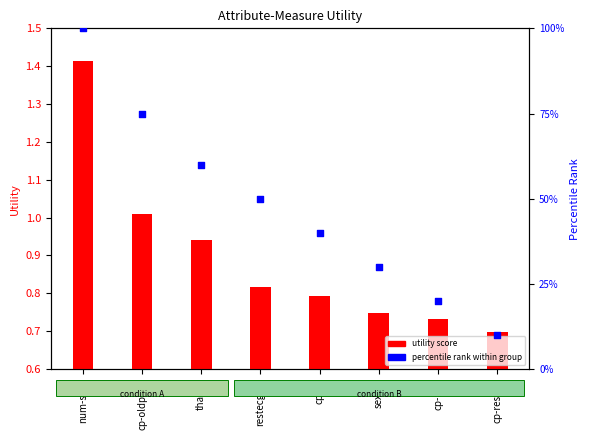

At which category is the sum across all series the highest?

num-sum